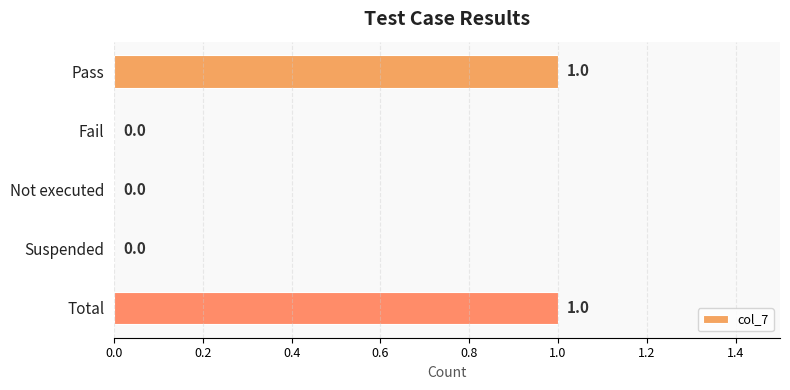

What is the change in value from Fail to Total?

+1